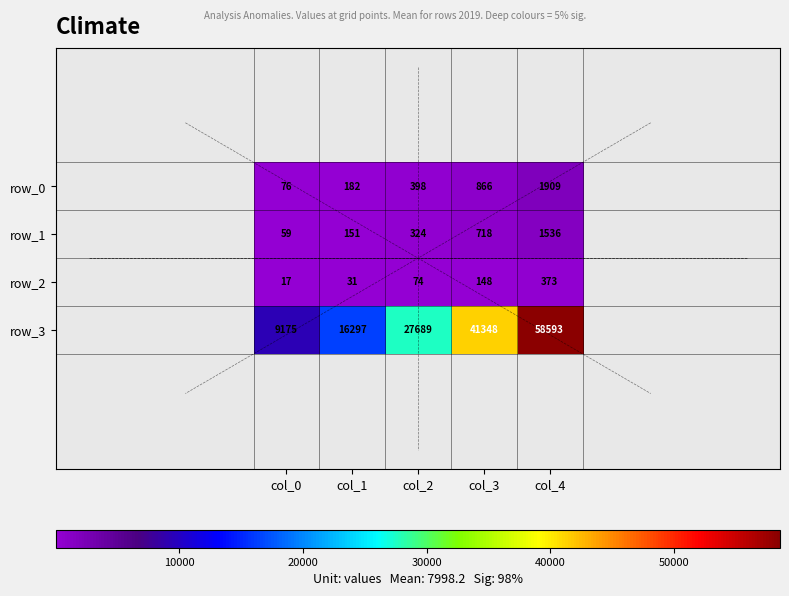

The row_1 series shows 718 at col_3. True or false?

True